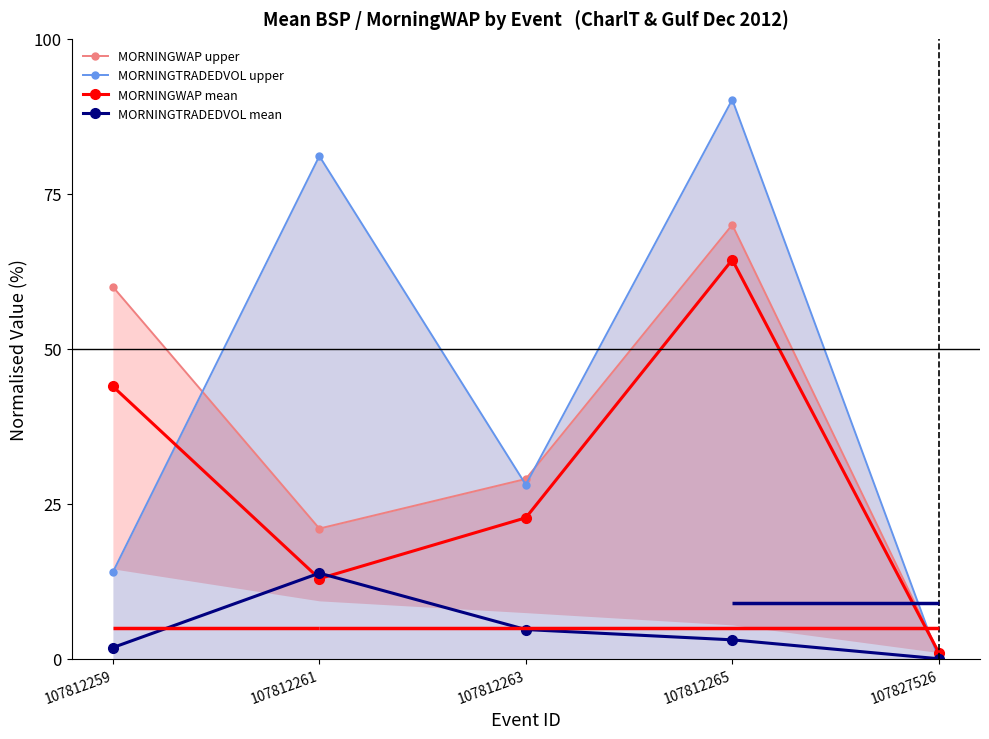

What is the value of the MORNINGTRADEDVOL upper point at the 4th from the left?

90.2